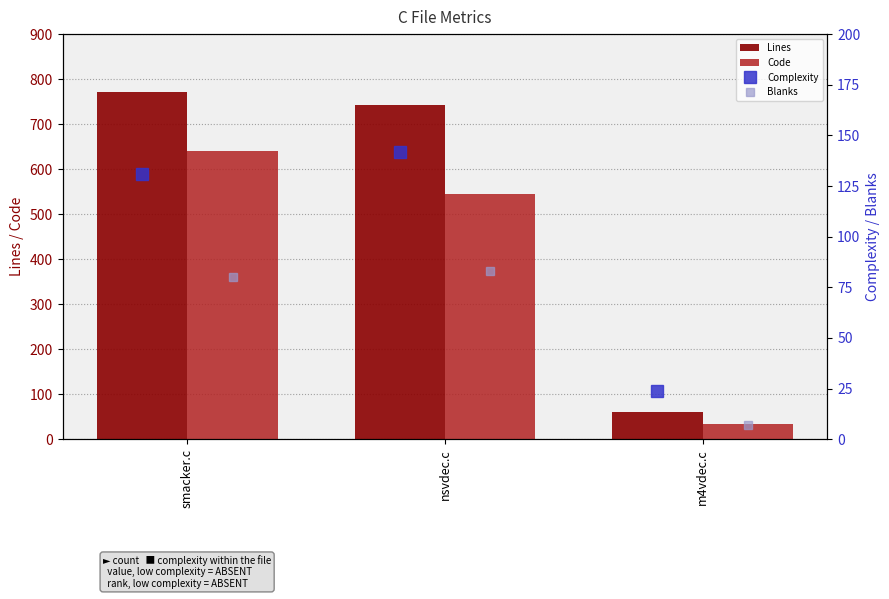

What is the value of the Lines bar at the 3rd from the left?

60